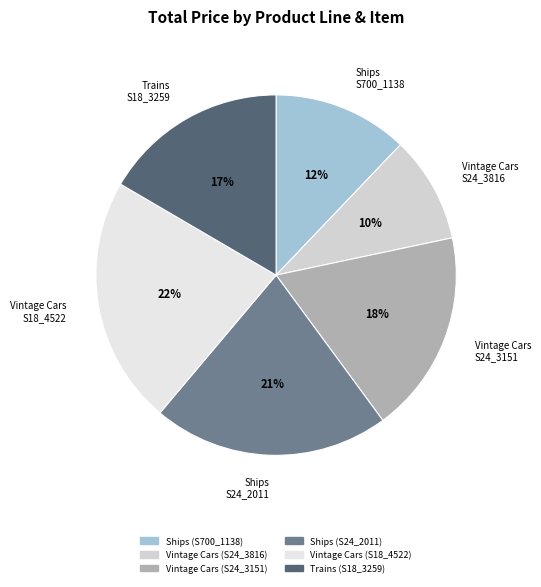

To the nearest percent, what percentage of the pie is Vintage Cars (S24_3151)?

18%